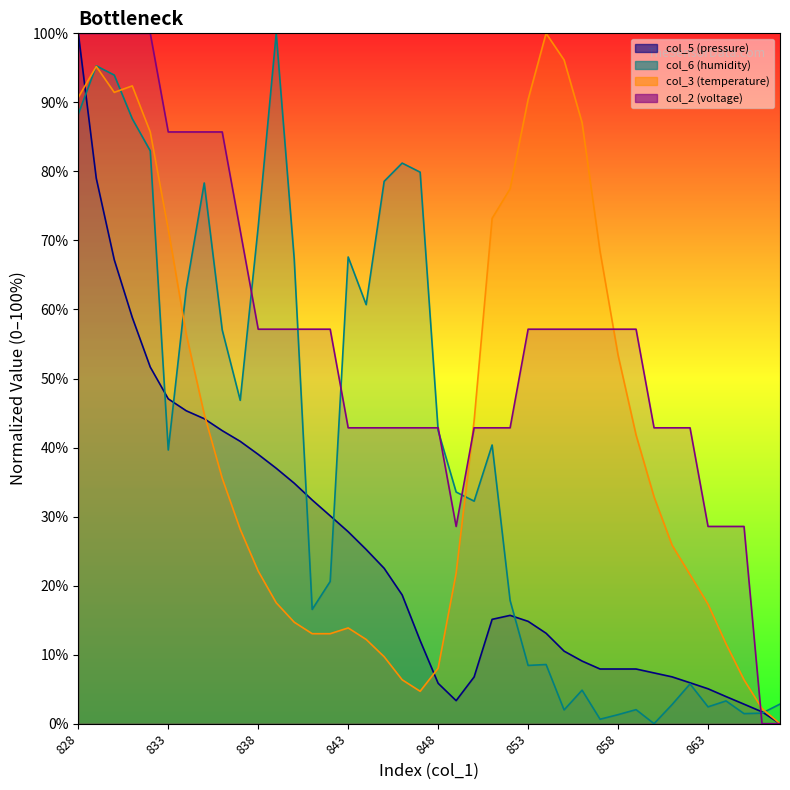

At which category is the sum across all series the highest?

828